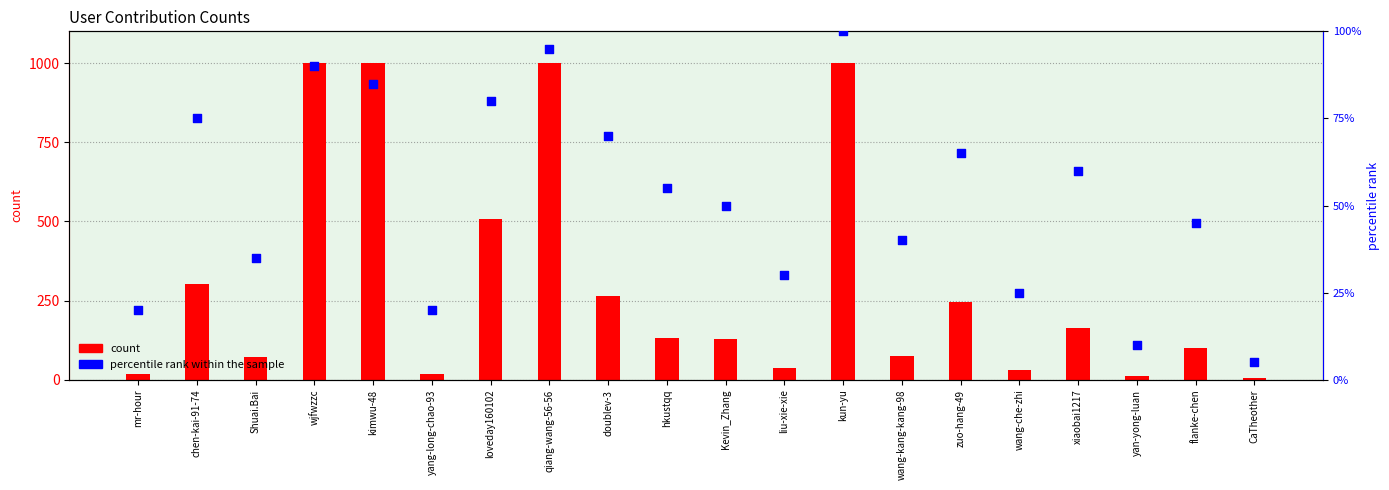

Which series has the largest total across all categories?

count